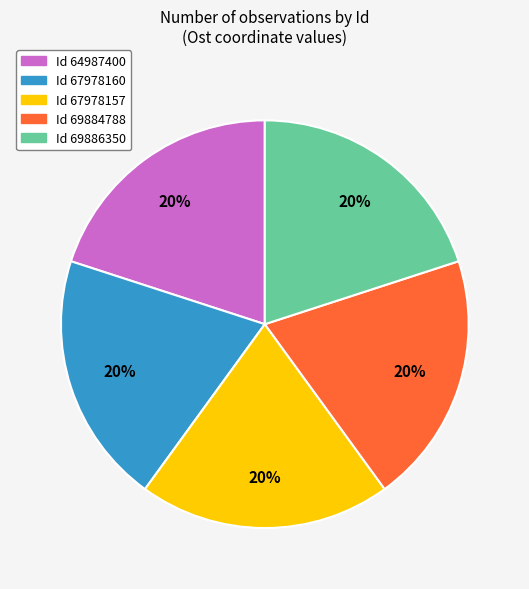

To the nearest percent, what percentage of the pie is Id 67978160?

20%